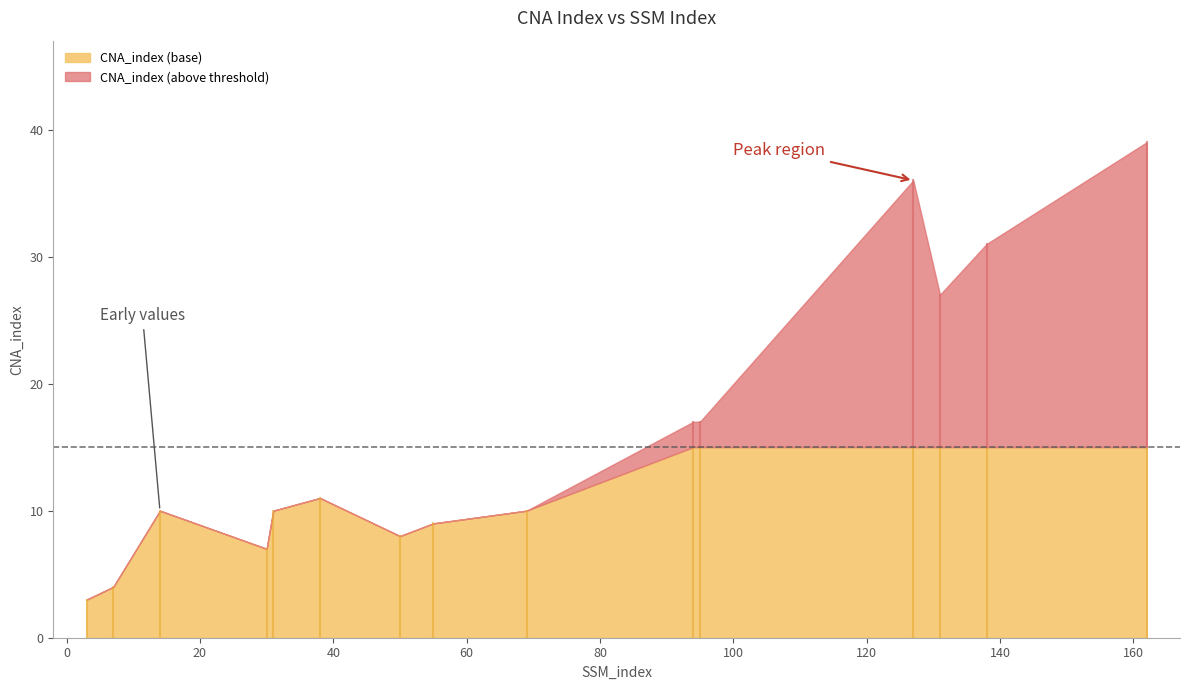

What is the approximate value at 162, to the nearest 10?

40